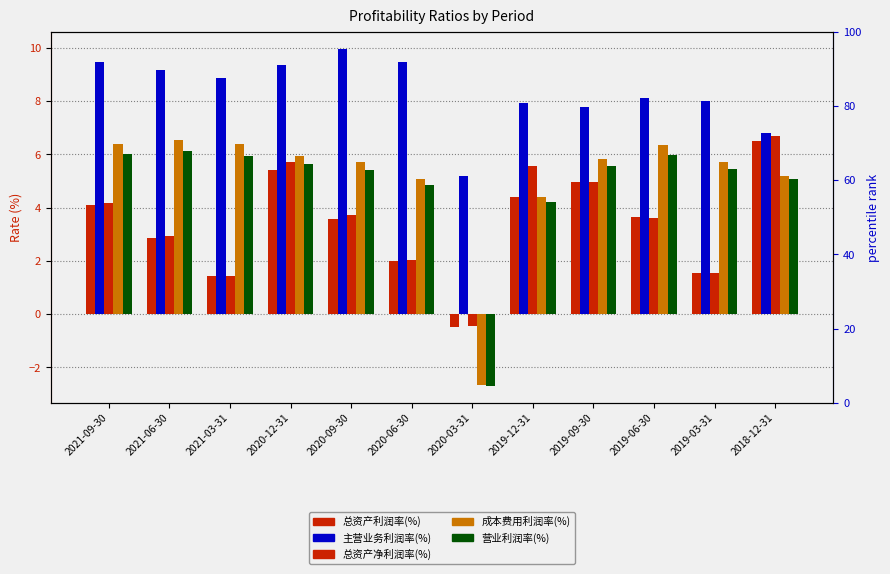

At 2019-06-30, list the series in order from largest to smallest.

主营业务利润率(%), 成本费用利润率(%), 营业利润率(%), 总资产利润率(%), 总资产净利润率(%)